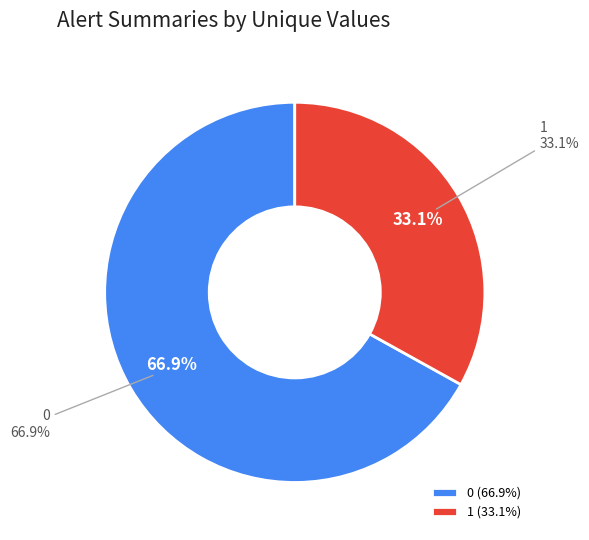

Is the sum of 1 and 0 greater than half?

Yes